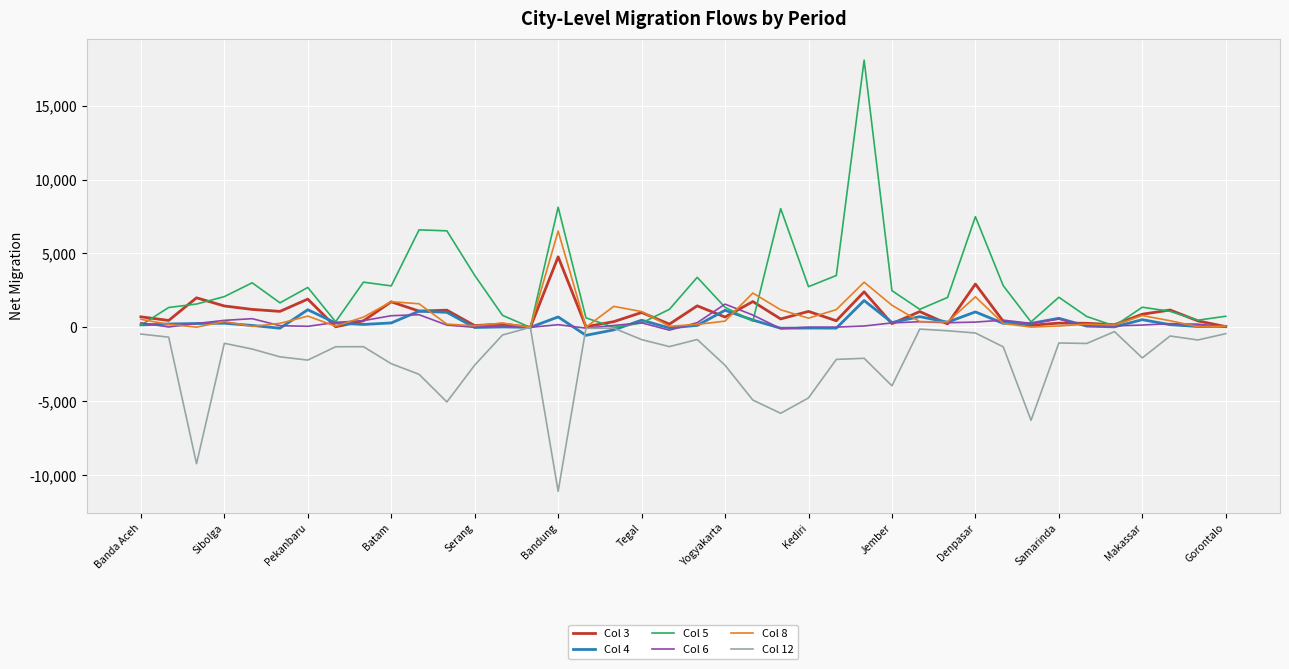

What is the greatest value displayed?

18078